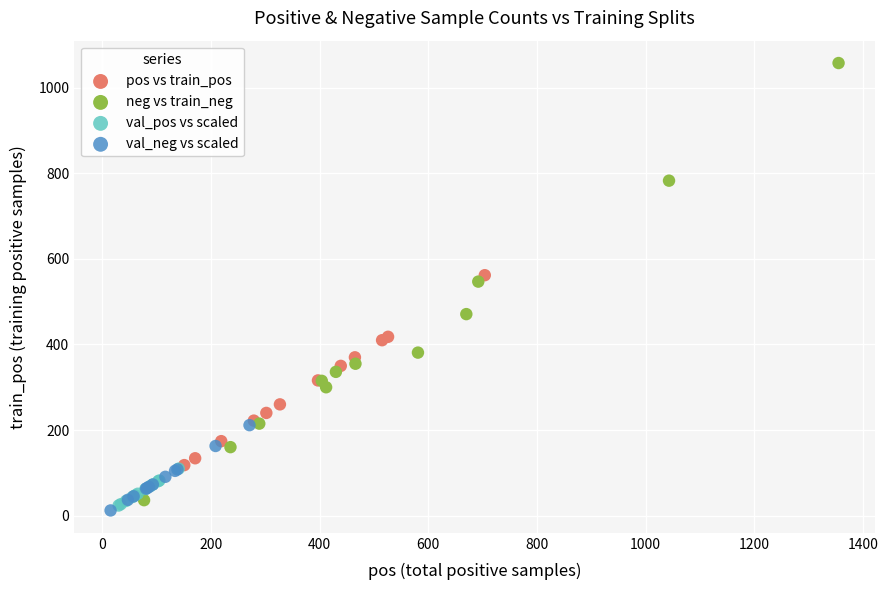

Which series contains the highest Y value?

neg vs train_neg